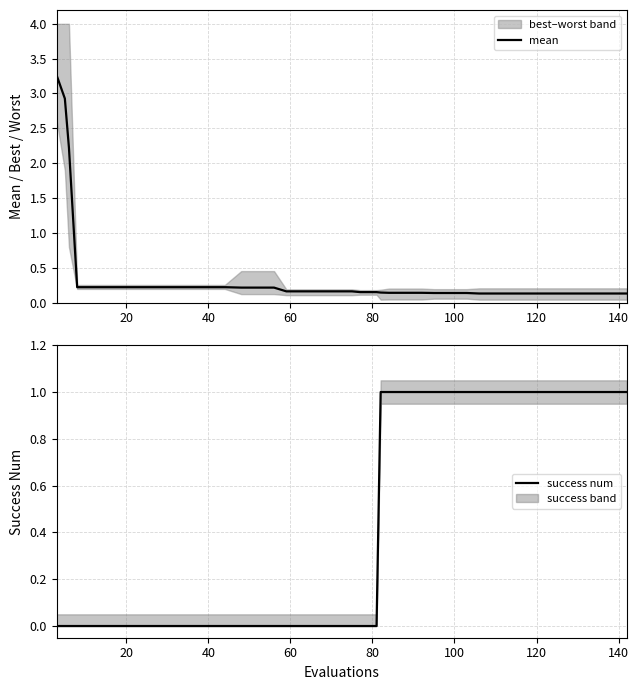

What is the maximum value shown in the chart?

3.3